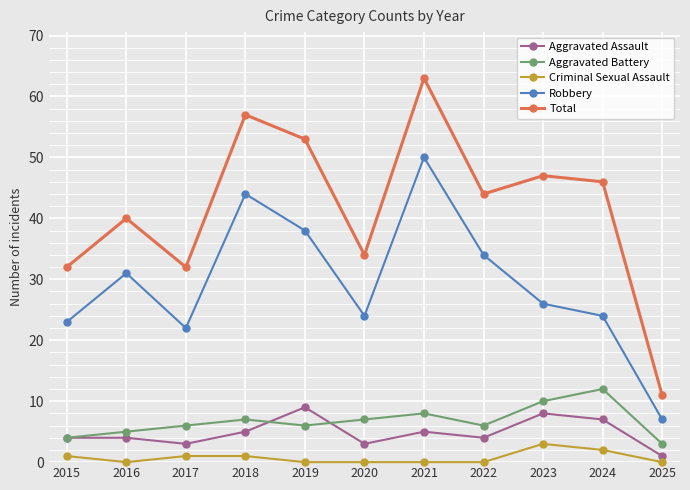

At which category does Robbery reach its first local valley?

2017